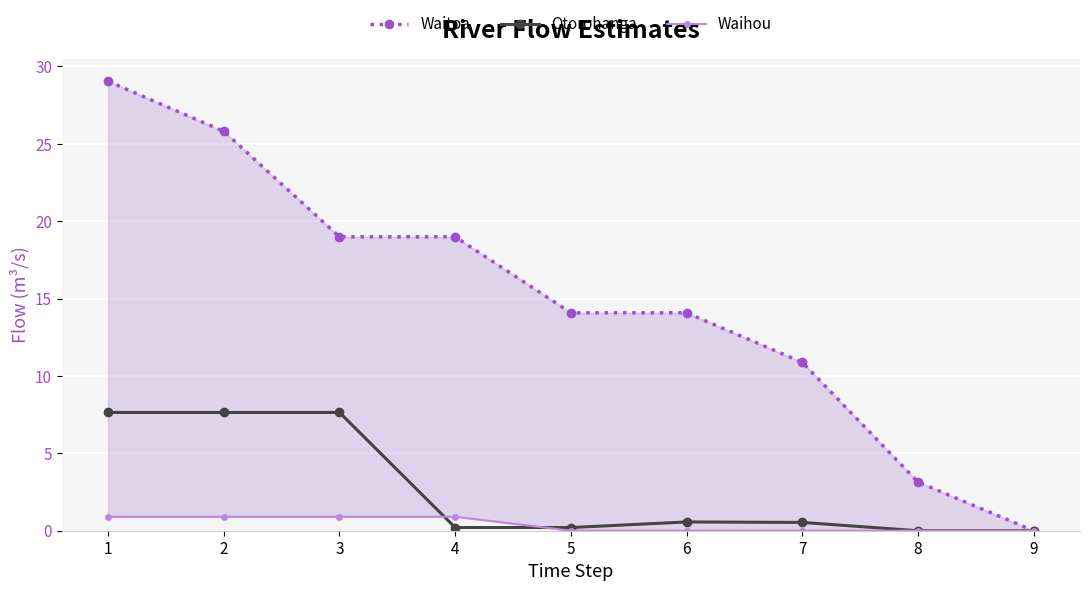

Reading left to right, what are all the values shown in this chart?

Waitoa: 29.0	25.8	19.0	19.0	14.1	14.1	10.9	3.1	0.0
Otorohanga: 7.6	7.6	7.6	0.2	0.2	0.6	0.5	0.0	0.0
Waihou: 0.9	0.9	0.9	0.9	0.0	0.0	0.0	0.0	0.0